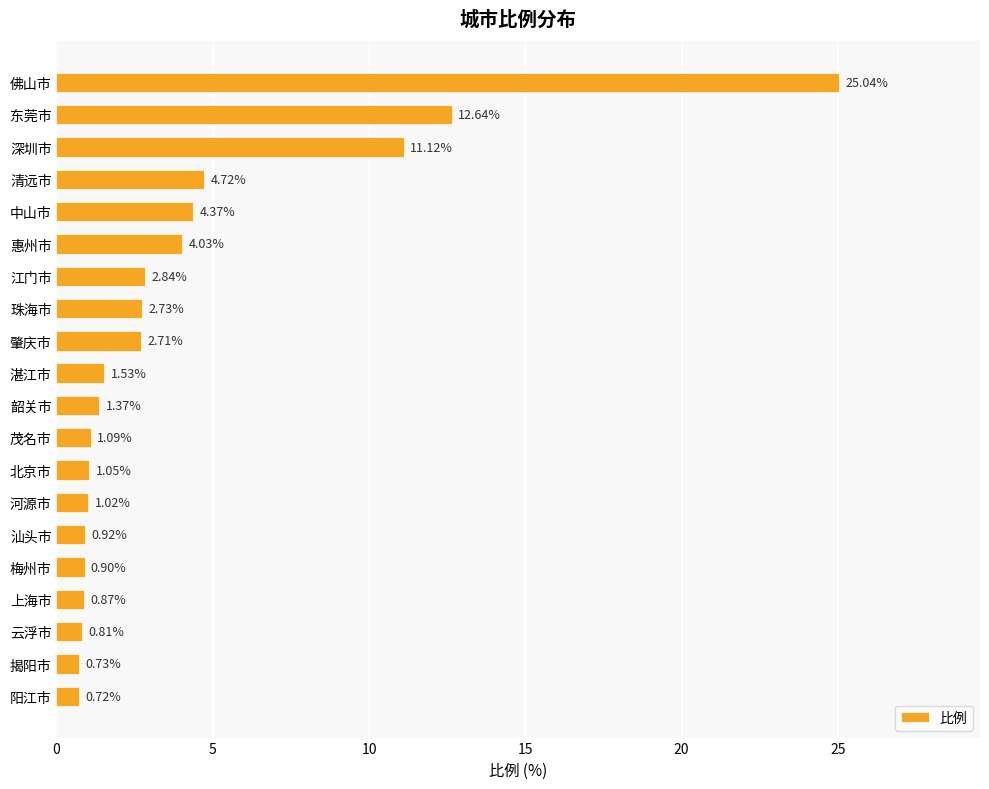

Which category has the highest value across all series?

佛山市